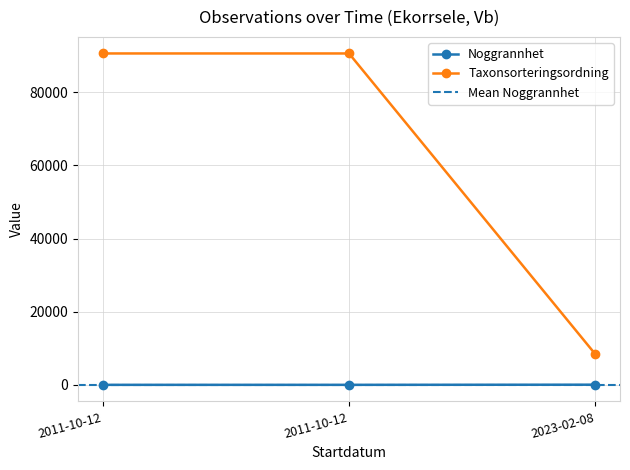

Is this an area chart (filled region under the line)?

No